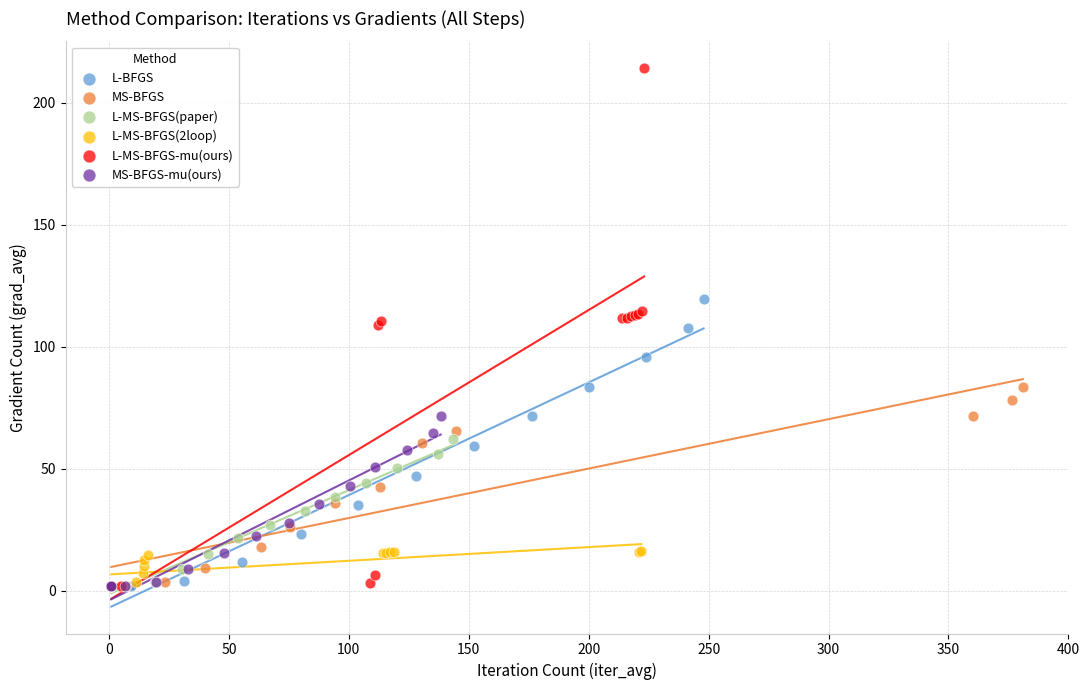

Which series has the widest spread of Y values?

L-MS-BFGS-mu(ours)